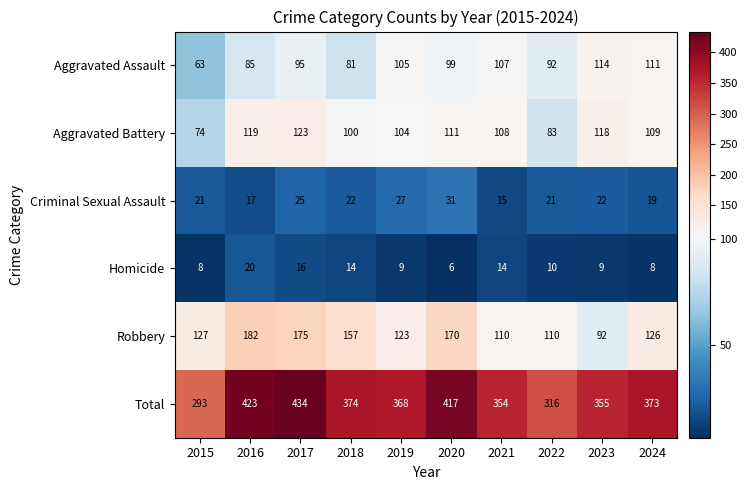

Which series has the largest total across all categories?

Total